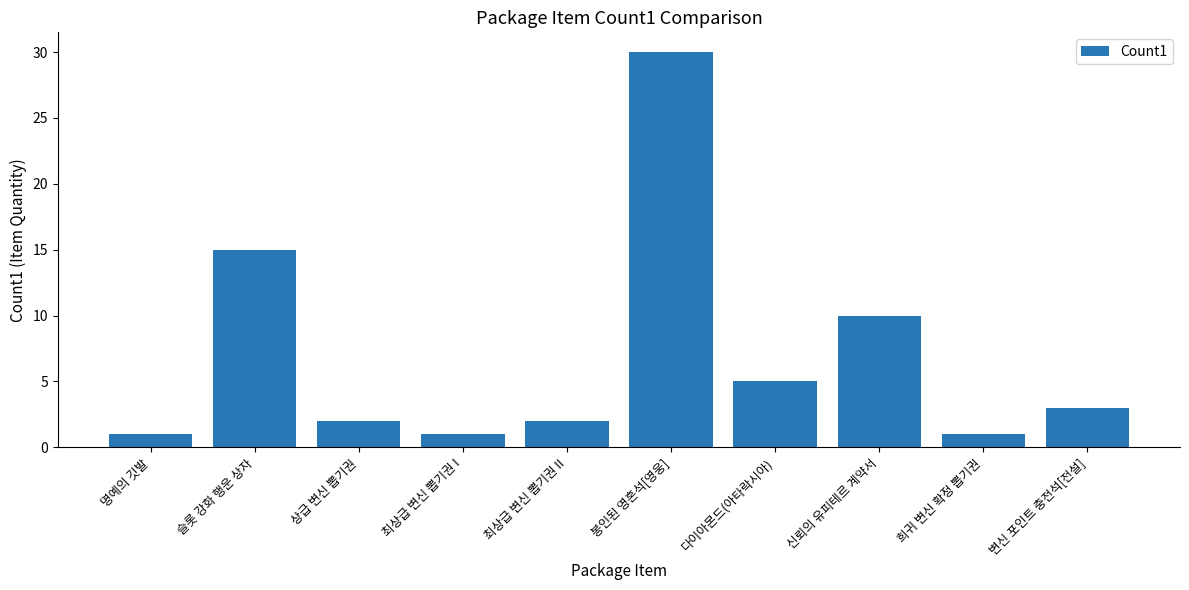

Reading left to right, list all the values displayed in this chart.

명예의 깃발=1	슬롯 강화 행운 상자=15	상급 변신 뽑기권=2	최상급 변신 뽑기권 I=1	최상급 변신 뽑기권 II=2	봉인된 영혼석[영웅]=30	다이아몬드(아타락시아)=5	신뢰의 유피테르 계약서=10	희귀 변신 확정 뽑기권=1	변신 포인트 충전석[전설]=3